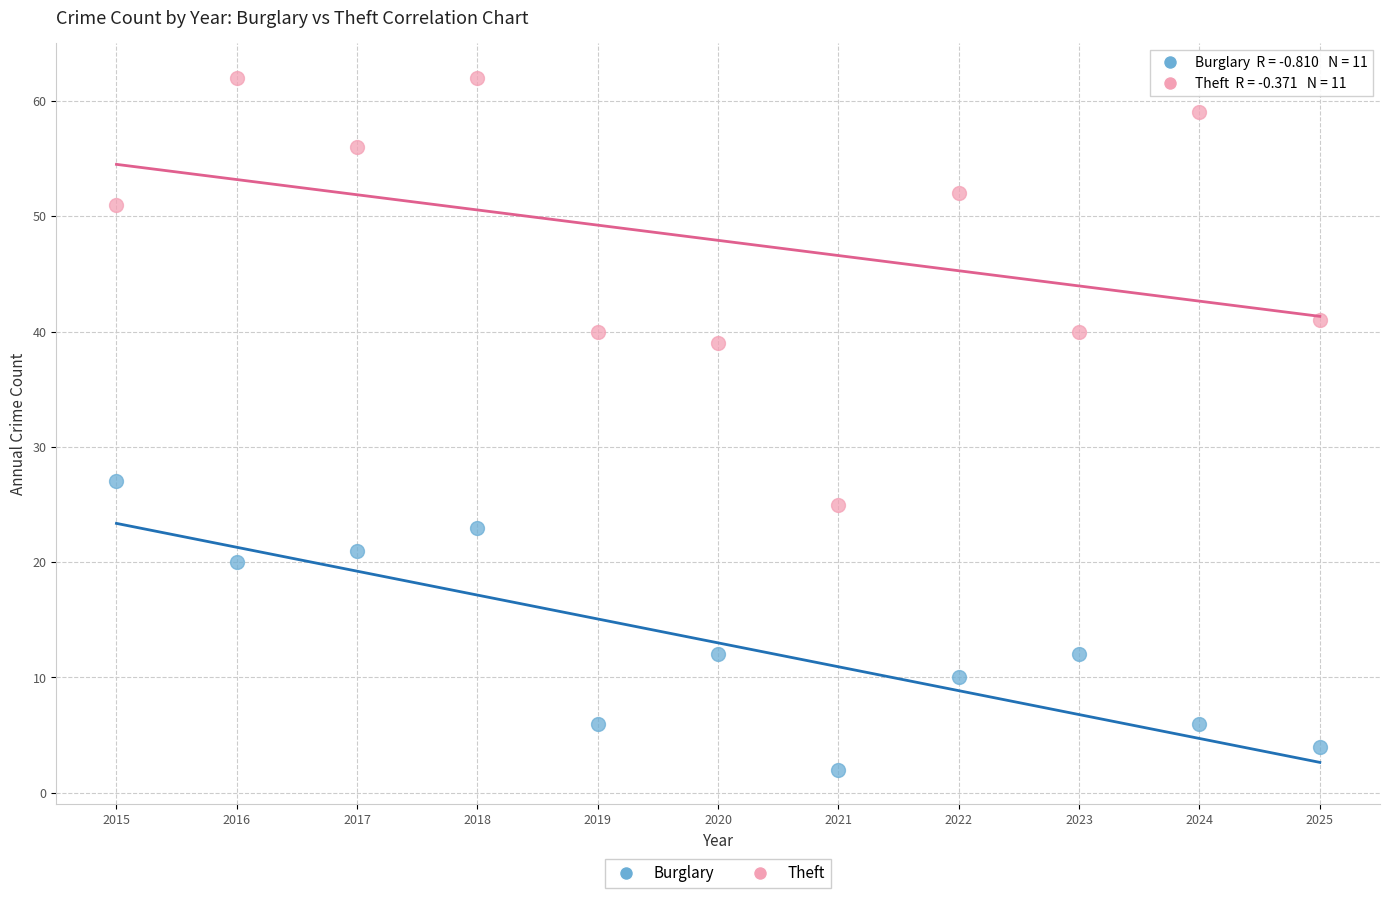

Which series reaches the maximum Y coordinate?

Theft